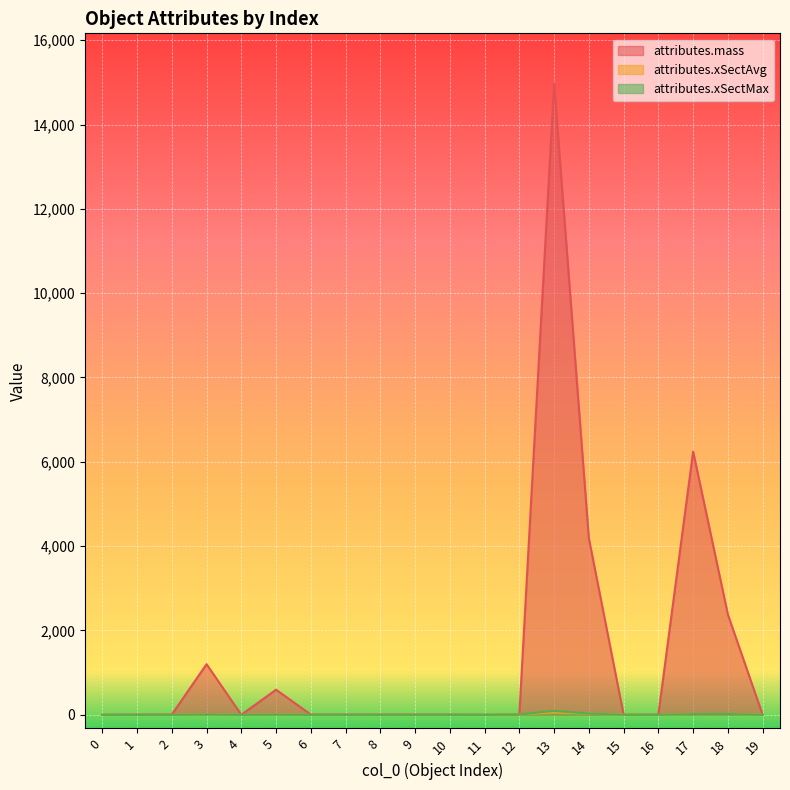

How many interior local peaks does the attributes.mass series have?

4